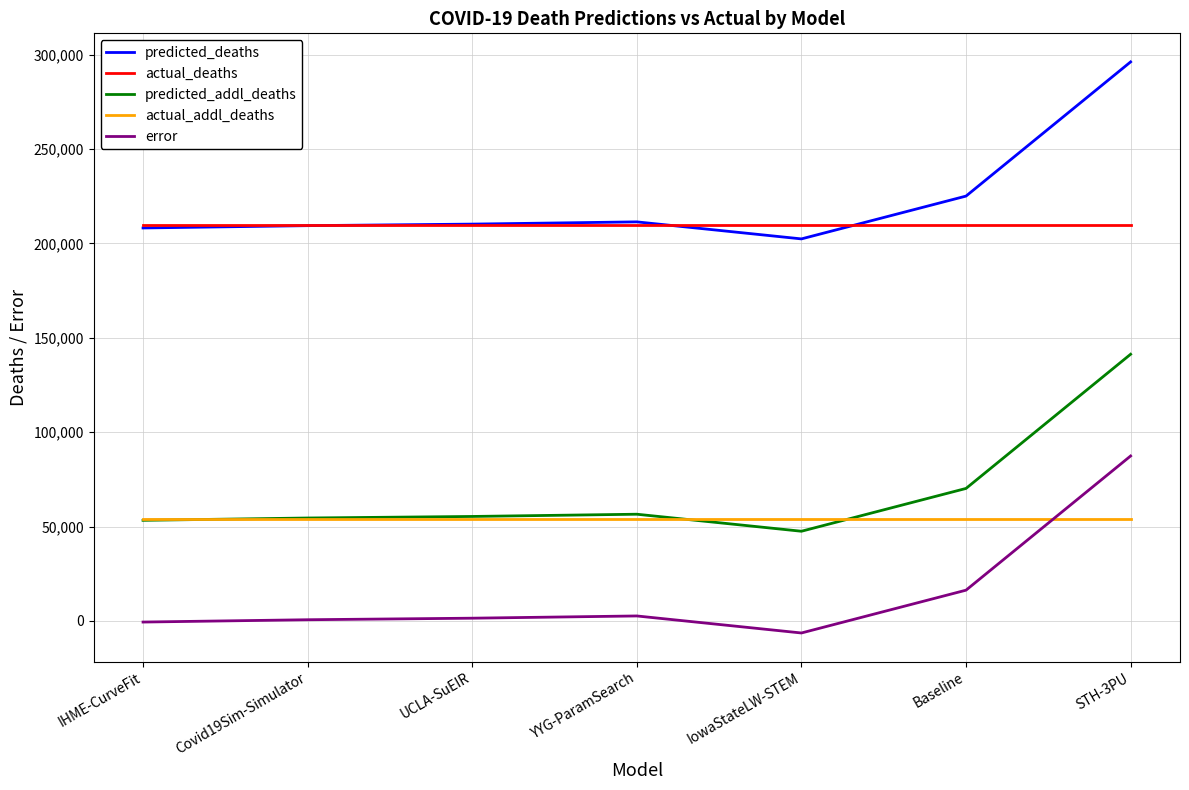

What is the difference between the maximum and minimum values in the predicted_addl_deaths series?

93763.0